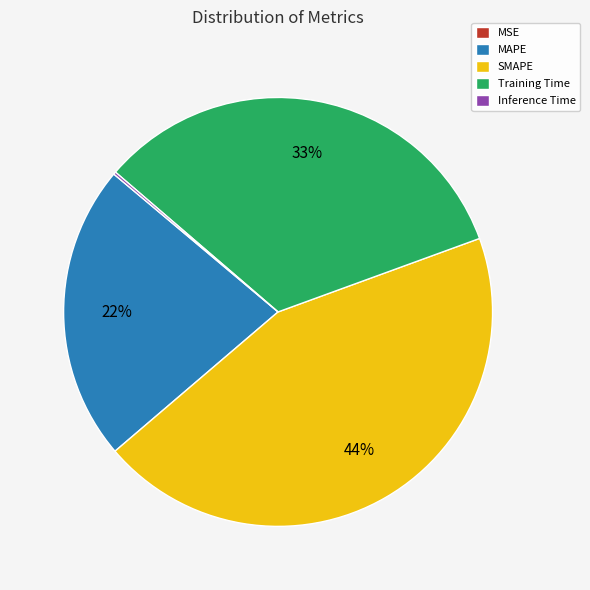

Which has a higher value, Training Time or MAPE?

Training Time